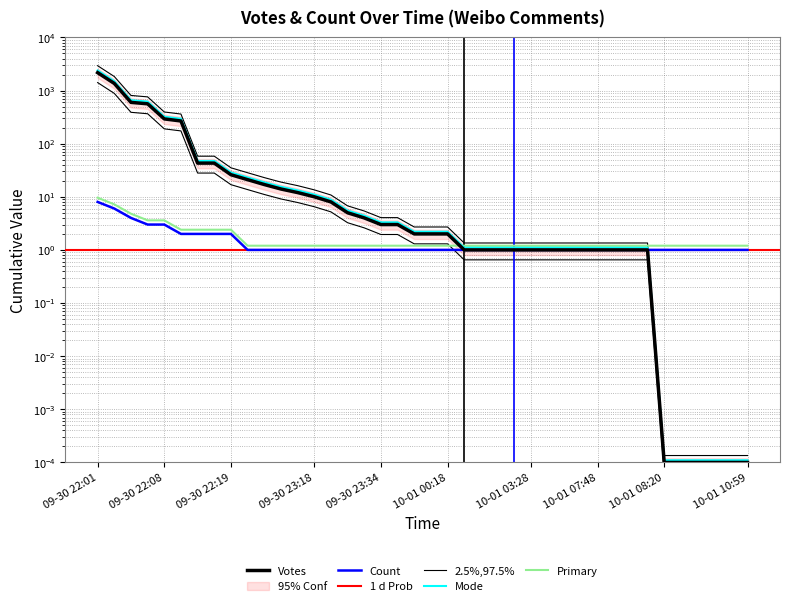

Rank the categories by value from highest to lowest.

09-30 22:01, 09-30 22:02, 09-30 22:05, 09-30 22:05, 09-30 22:08, 09-30 22:10, 09-30 22:16, 09-30 22:19, 09-30 22:19, 09-30 22:21, 09-30 22:56, 09-30 23:04, 09-30 23:14, 09-30 23:18, 09-30 23:22, 09-30 23:25, 09-30 23:29, 09-30 23:34, 09-30 23:41, 09-30 23:42, 09-30 23:49, 10-01 00:18, 10-01 00:35, 10-01 00:43, 10-01 01:12, 10-01 01:24, 10-01 03:28, 10-01 06:48, 10-01 07:02, 10-01 07:36, 10-01 07:48, 10-01 07:51, 10-01 07:55, 10-01 08:04, 10-01 08:20, 10-01 08:33, 10-01 08:38, 10-01 09:21, 10-01 09:25, 10-01 10:59